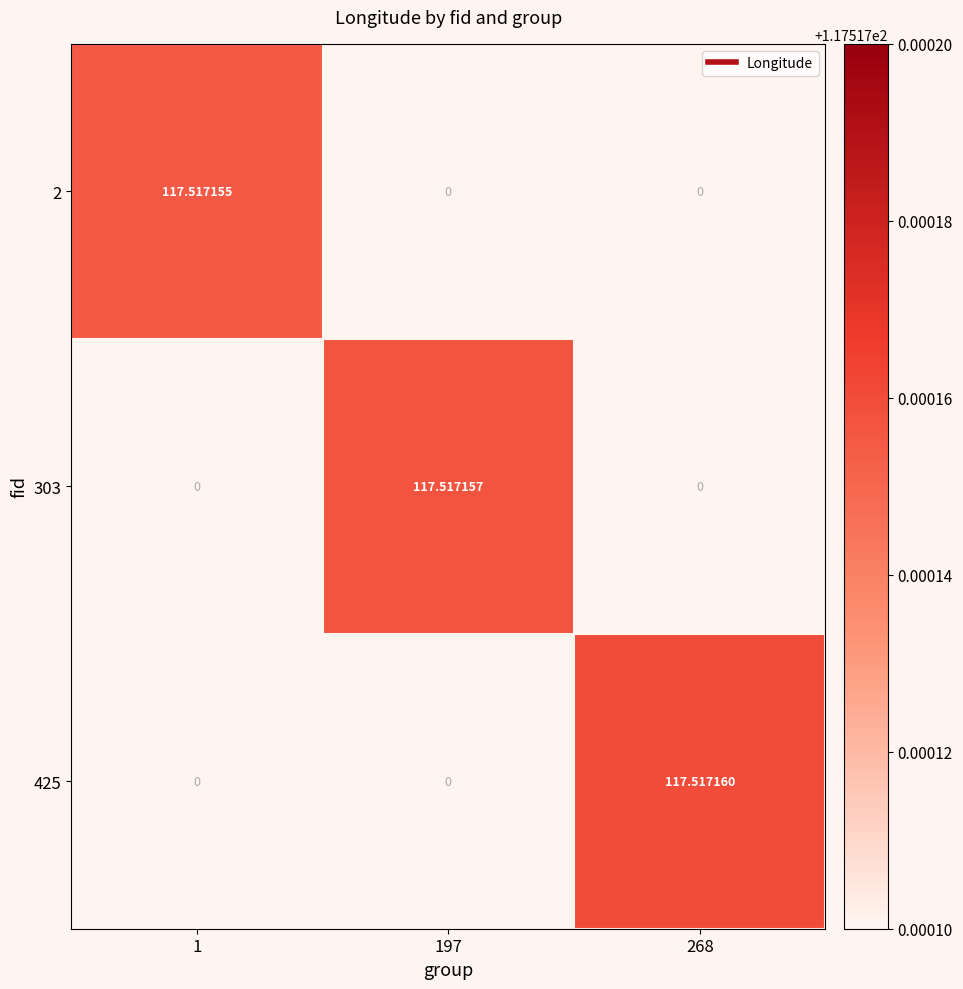

Between 197 and 268, which series saw the biggest shift?

425